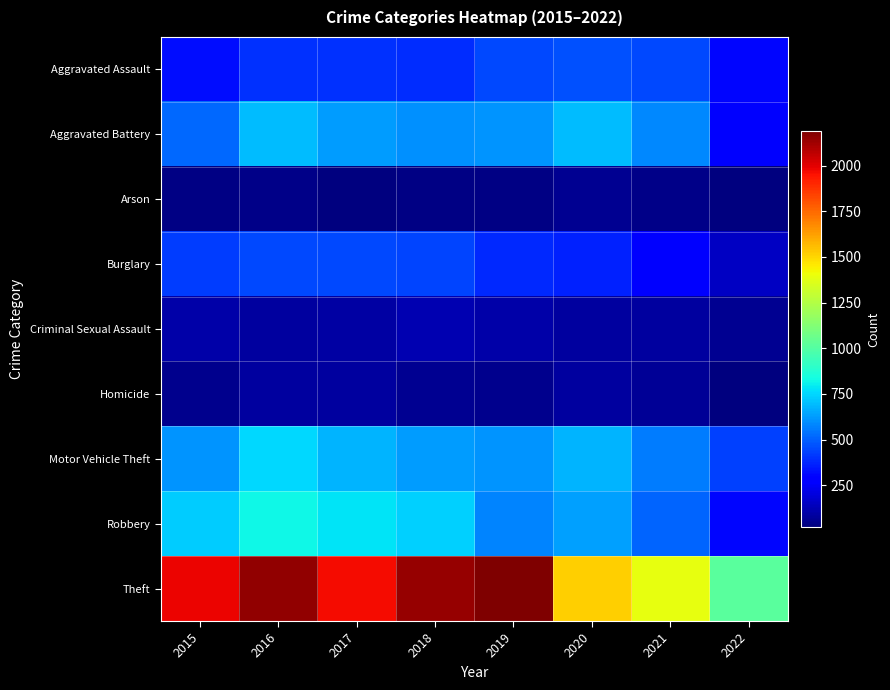

Reading right to left, extract all data points from this chart.

Aggravated Assault: 2022=302	2021=452	2020=468	2019=452	2018=392	2017=396	2016=402	2015=323
Aggravated Battery: 2022=274	2021=587	2020=691	2019=608	2018=600	2017=623	2016=691	2015=515
Arson: 2022=21	2021=43	2020=55	2019=32	2018=37	2017=23	2016=40	2015=35
Burglary: 2022=153	2021=280	2020=363	2019=383	2018=443	2017=453	2016=451	2015=422
Criminal Sexual Assault: 2022=57	2021=82	2020=88	2019=102	2018=122	2017=90	2016=87	2015=105
Homicide: 2022=26	2021=69	2020=81	2019=53	2018=56	2017=82	2016=87	2015=50
Motor Vehicle Theft: 2022=429	2021=560	2020=675	2019=611	2018=631	2017=680	2016=756	2015=614
Robbery: 2022=303	2021=506	2020=639	2019=577	2018=741	2017=780	2016=819	2015=726
Theft: 2022=1013	2021=1392	2020=1518	2019=2190	2018=2140	2017=1968	2016=2148	2015=1981